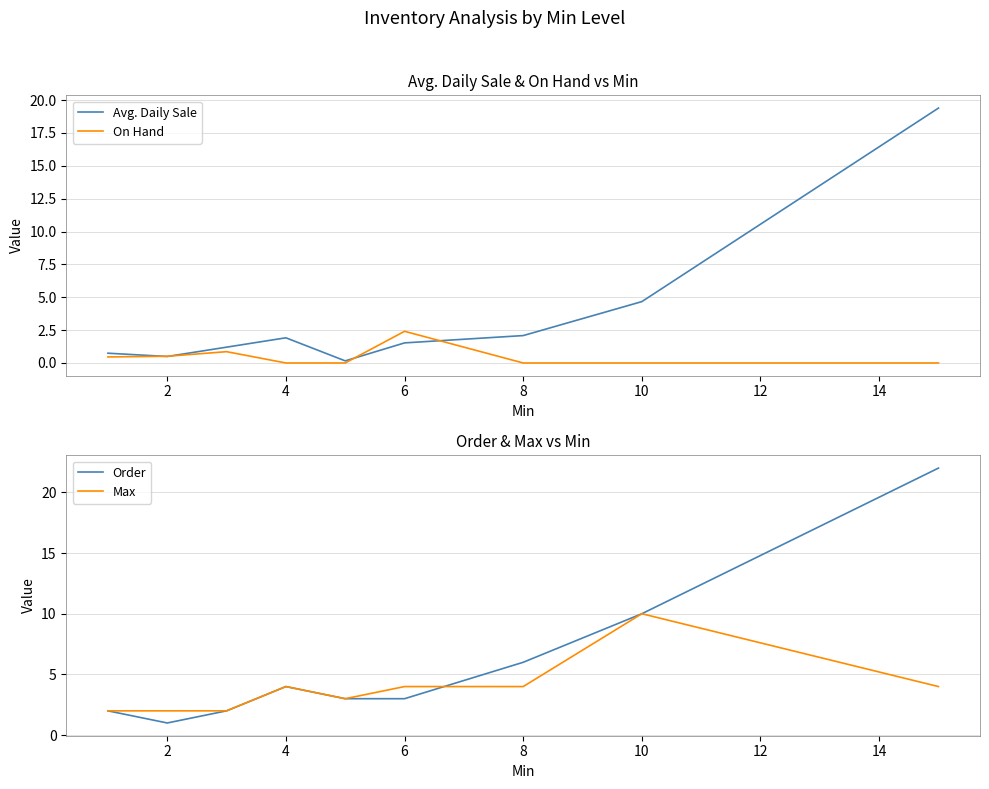

True or false: Avg. Daily Sale has a value of 0.5 at 6.

False